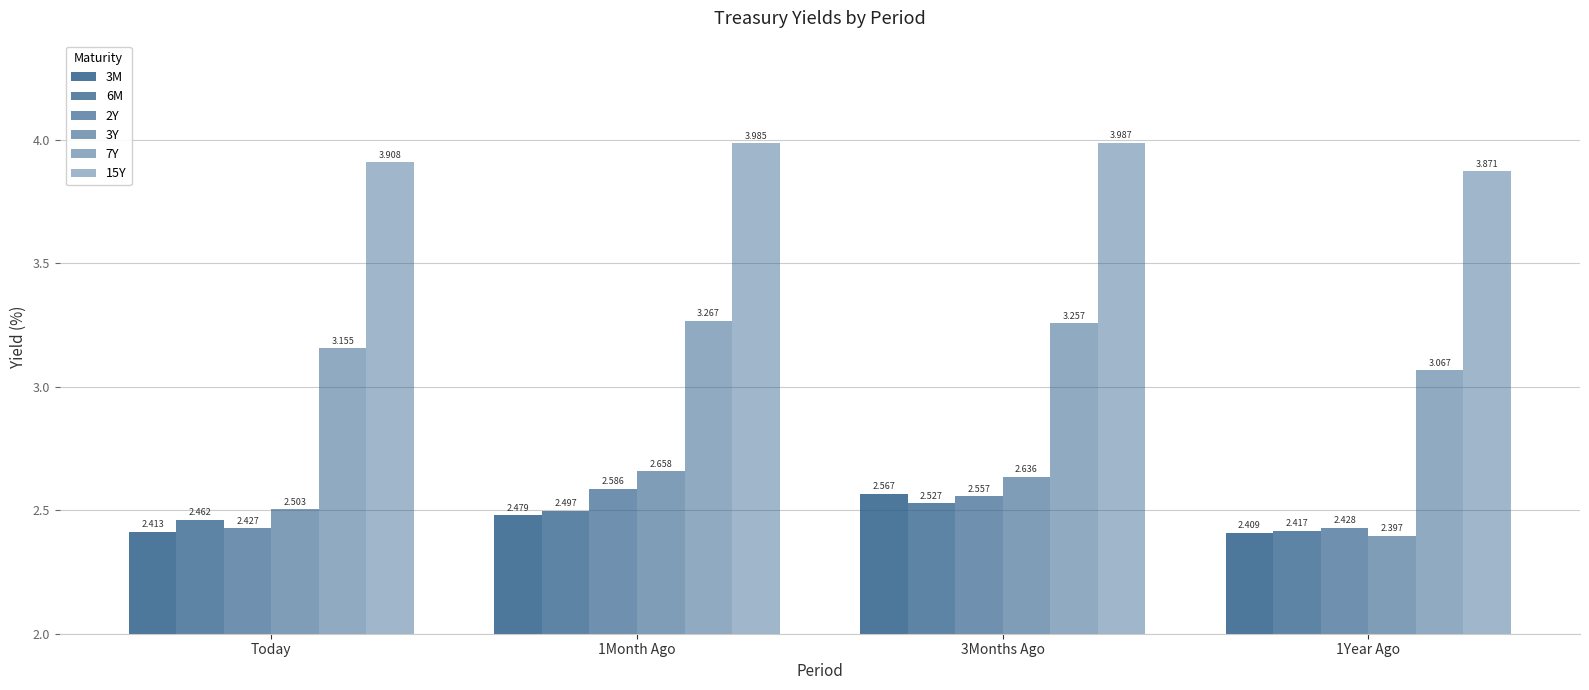

Which series has the largest total across all categories?

15Y